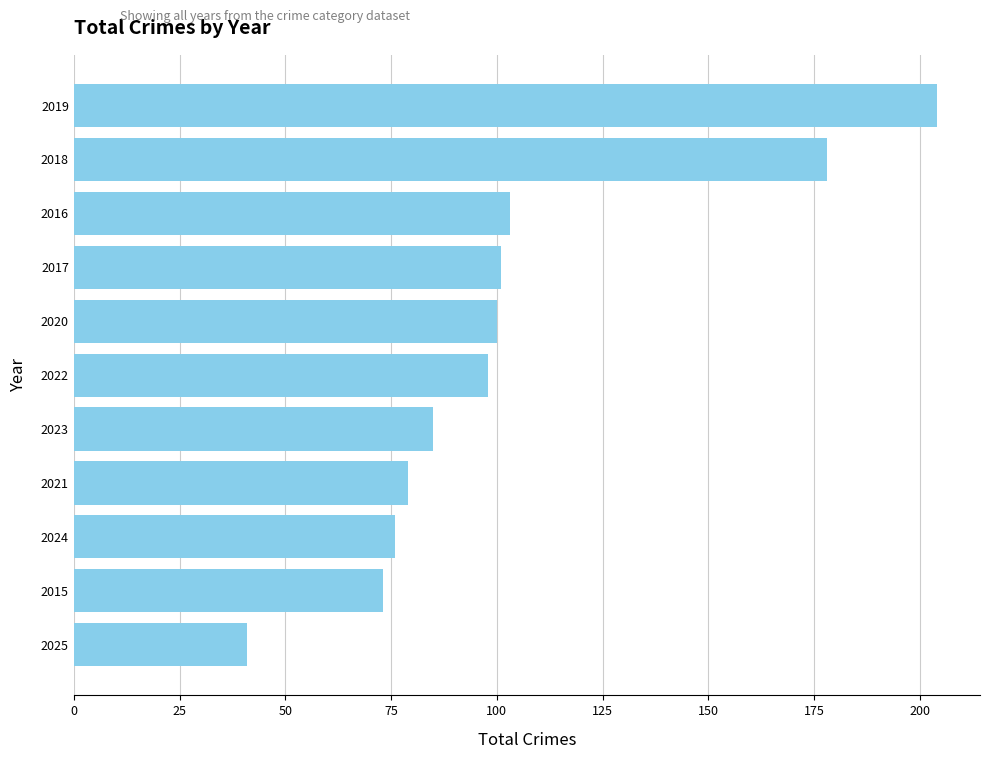

The value at 2017 is 101. True or false?

True